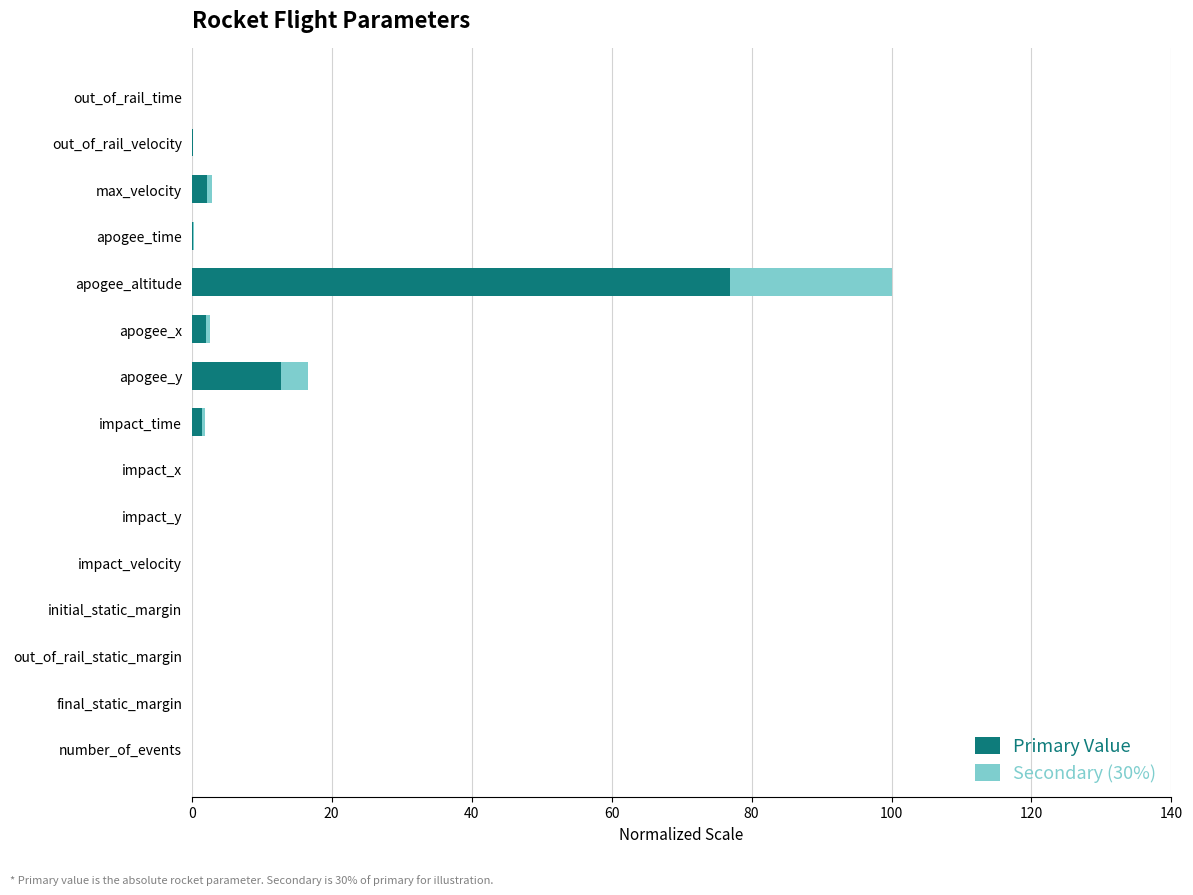

True or false: Primary Value has a value of 0.0 at impact_velocity.

True